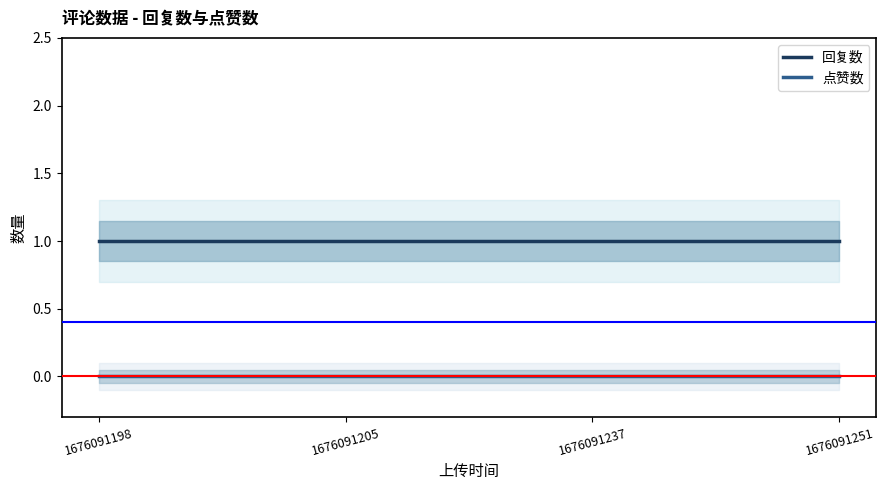

The value of 回复数 at 1676091198 is 1. True or false?

True